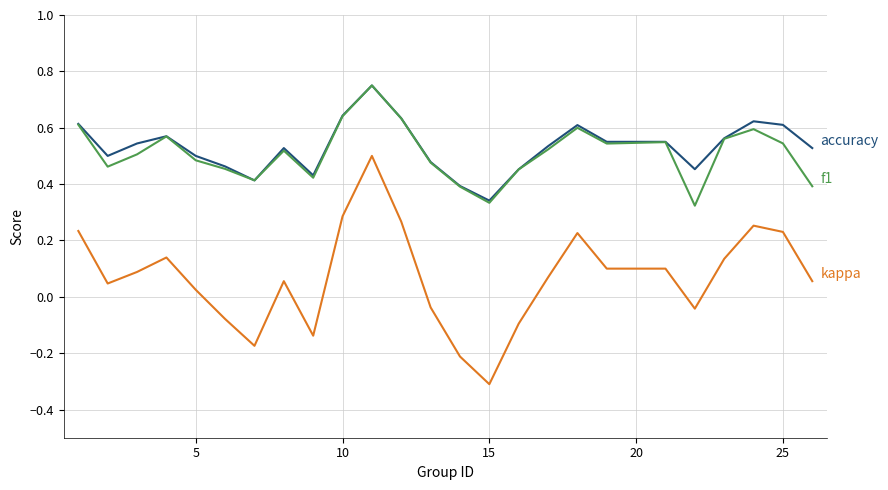

What is the smallest value displayed?

-0.3